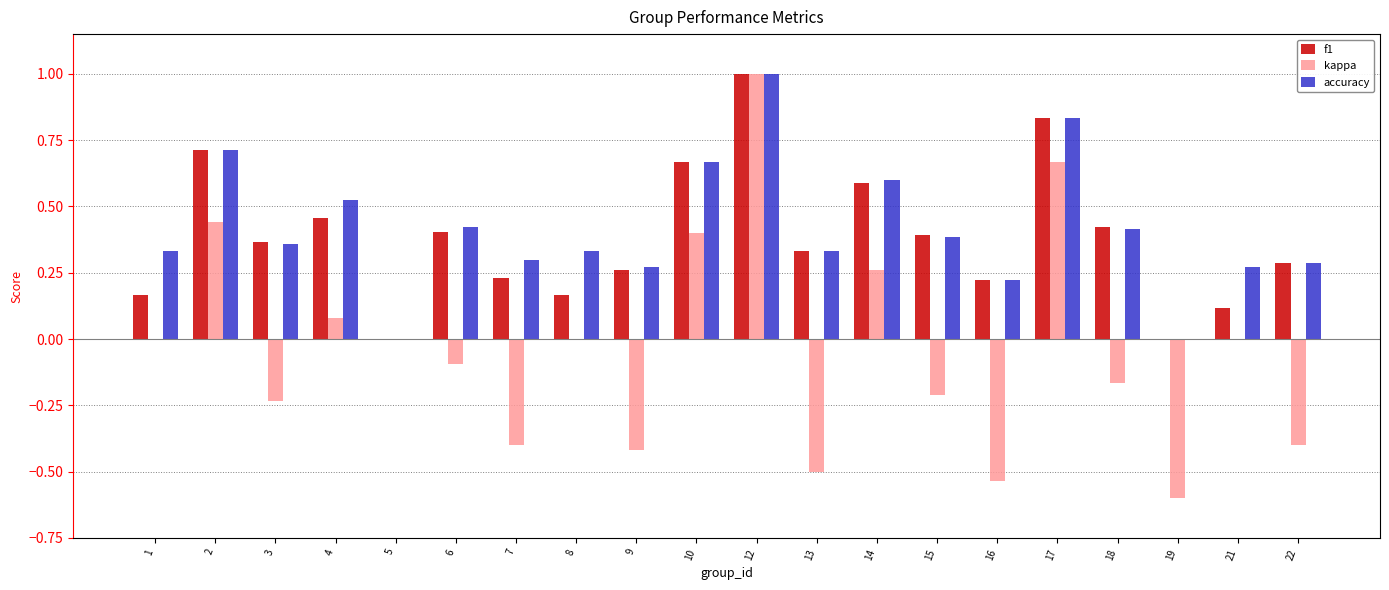

Which category has the highest value in the accuracy series?

12